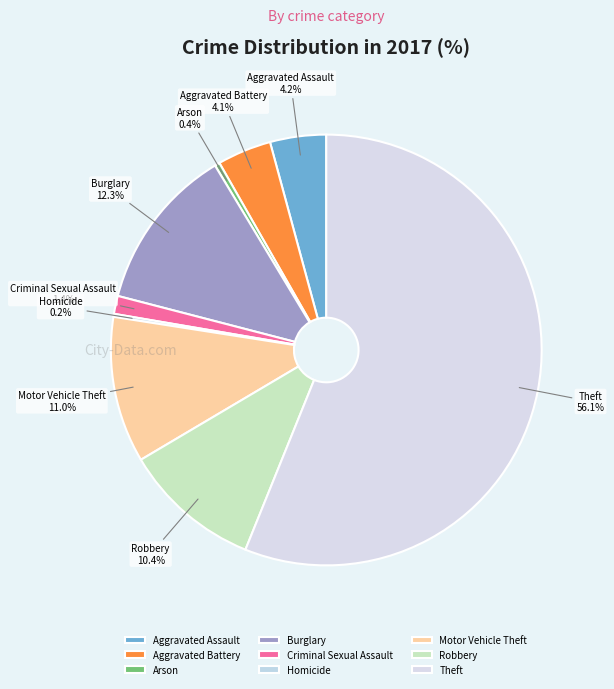

Between Burglary and Aggravated Assault, which is larger?

Burglary